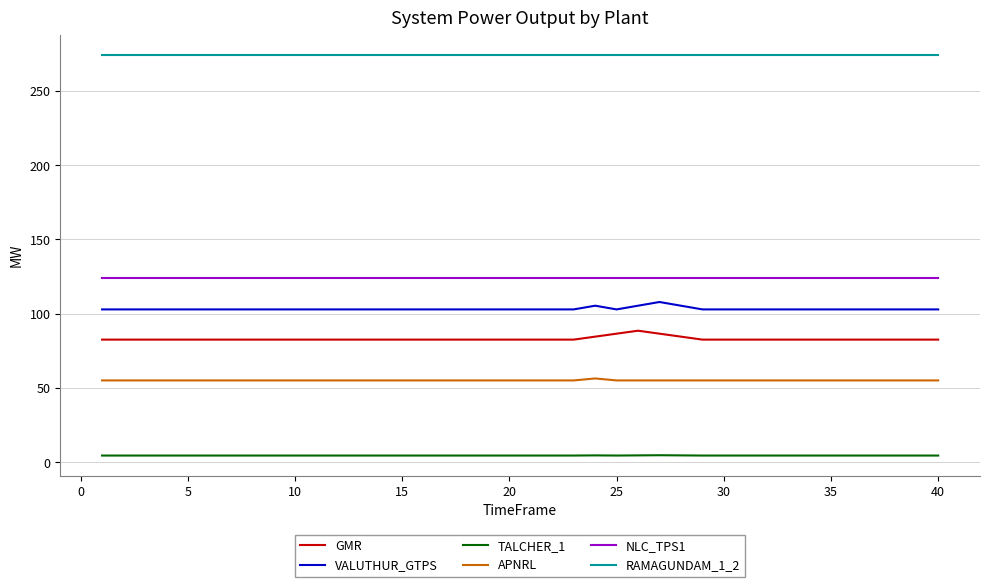

True or false: RAMAGUNDAM_1_2 and GMR intersect in this chart.

False